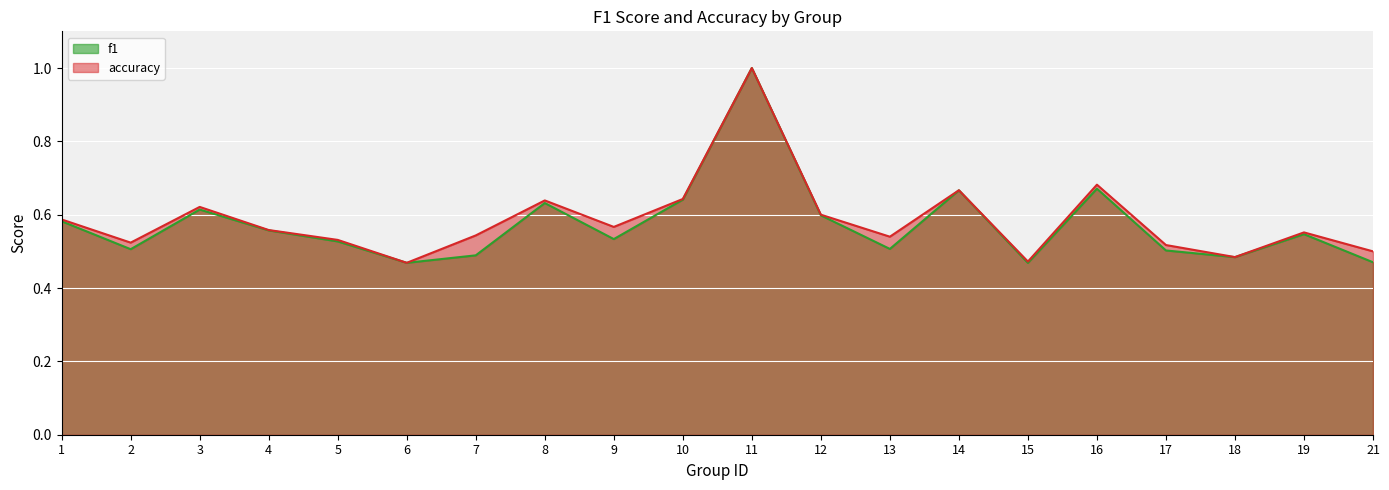

What are all the series names shown in the legend?

f1, accuracy